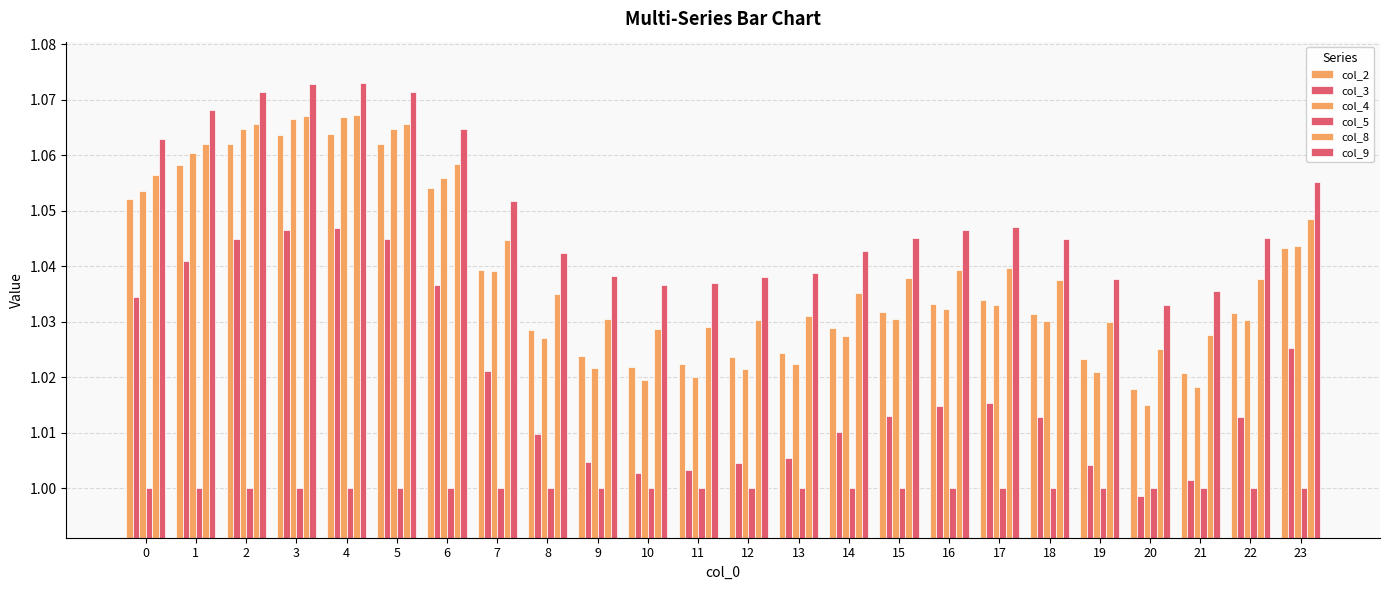

At which category does the chart reach its peak across all series?

4